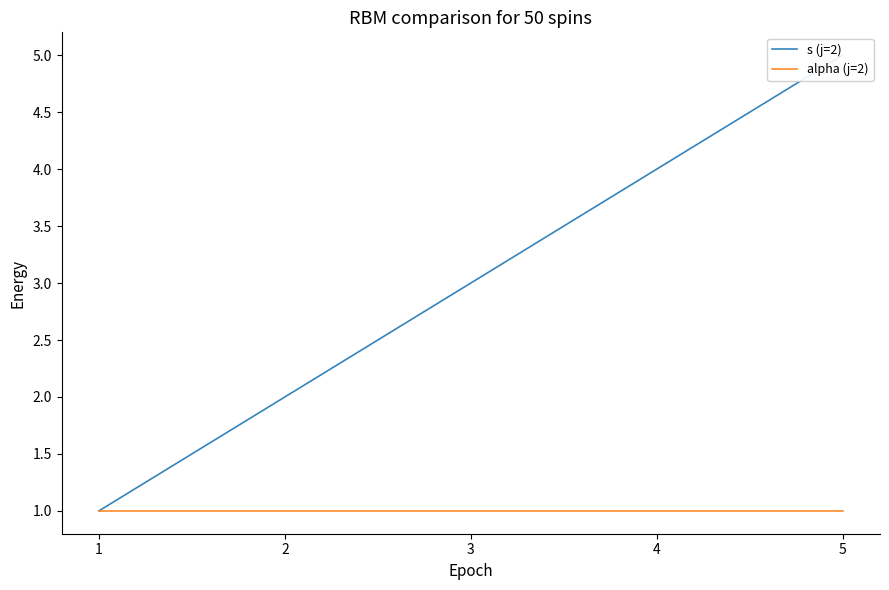

Which series has the largest total across all categories?

s (j=2)